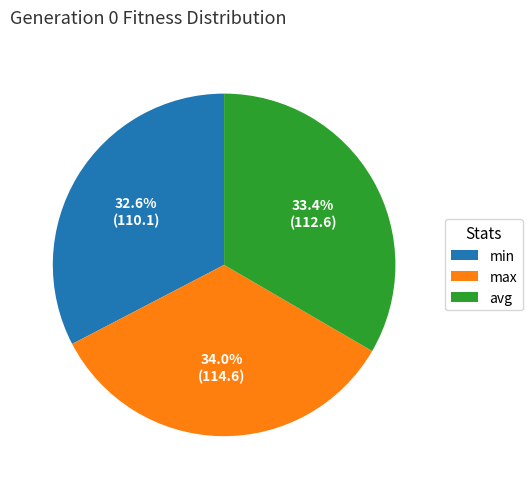

The min slice represents 19% of the pie. True or false?

False